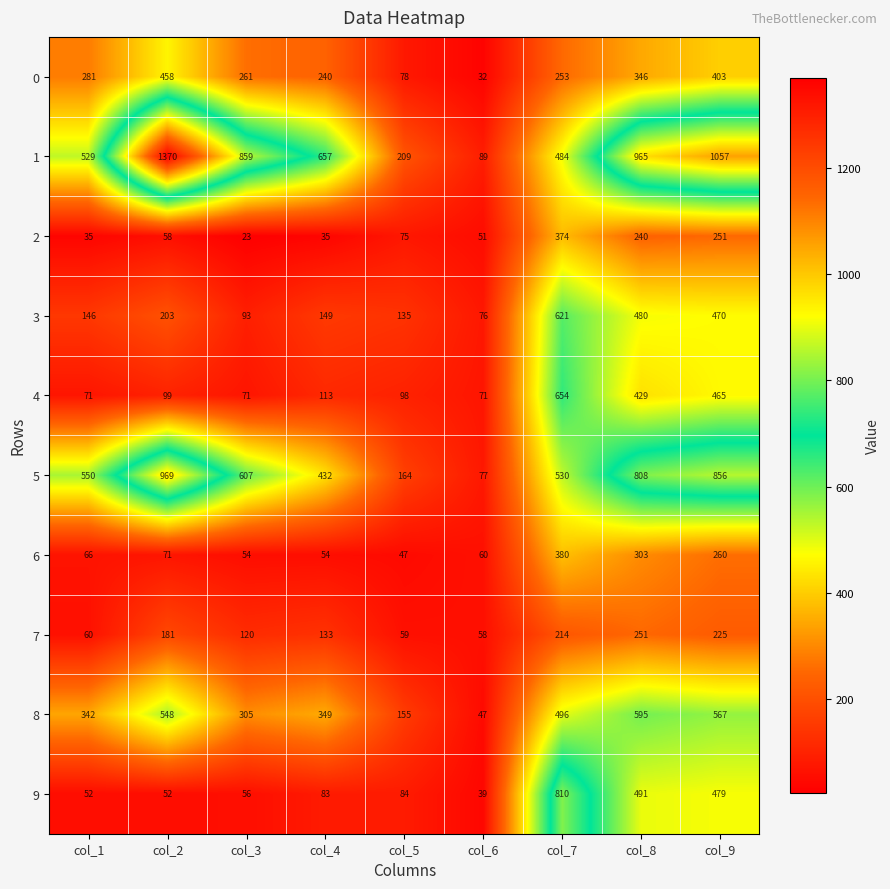

At which category is the sum across all series the highest?

col_9